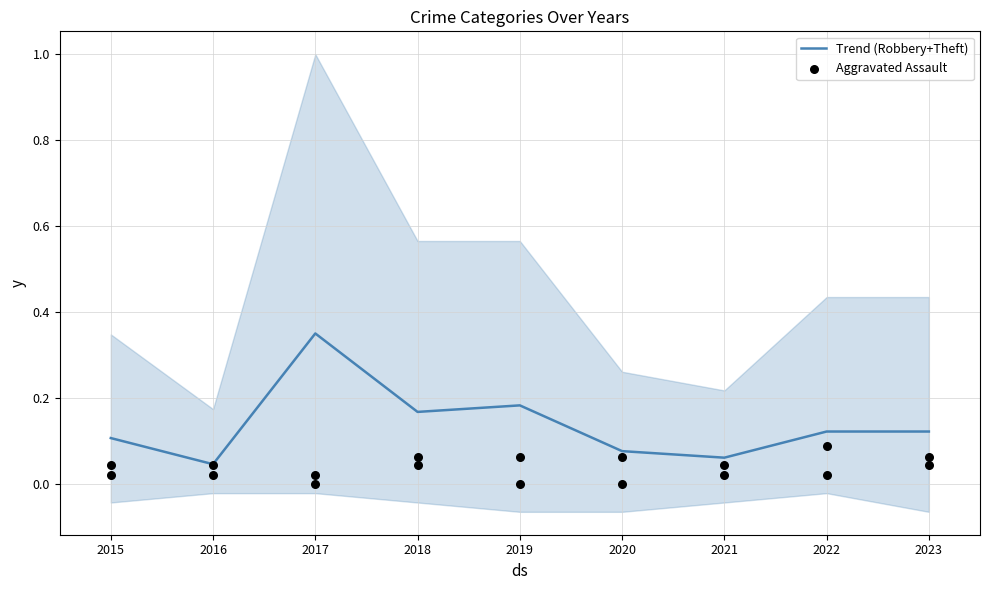

Which series contains the lowest Y value?

Aggravated Assault